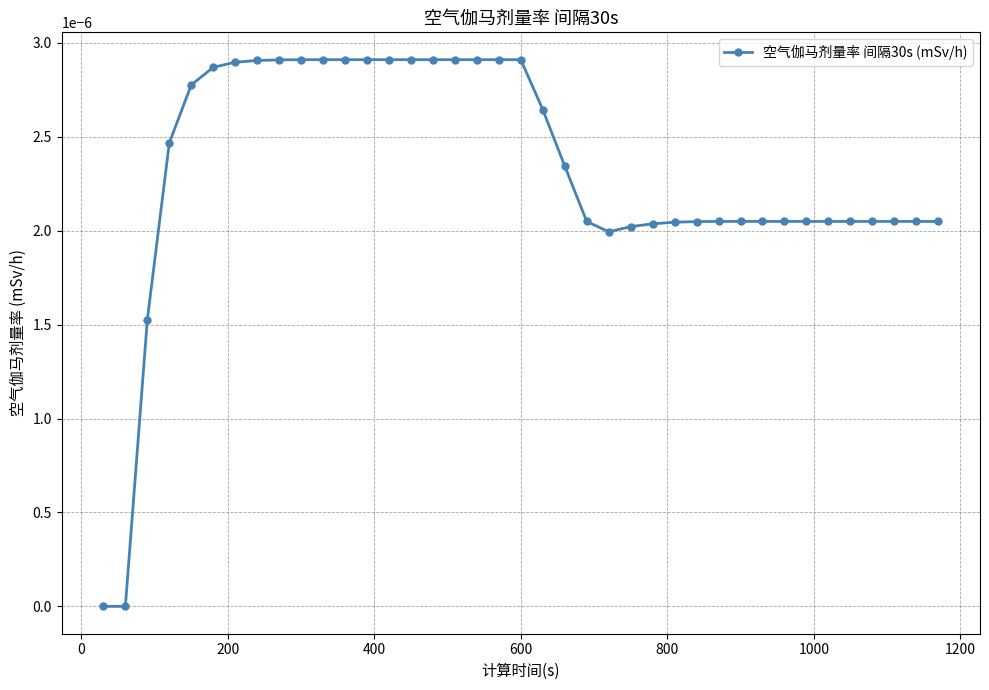

How many lines are shown in the chart?

1